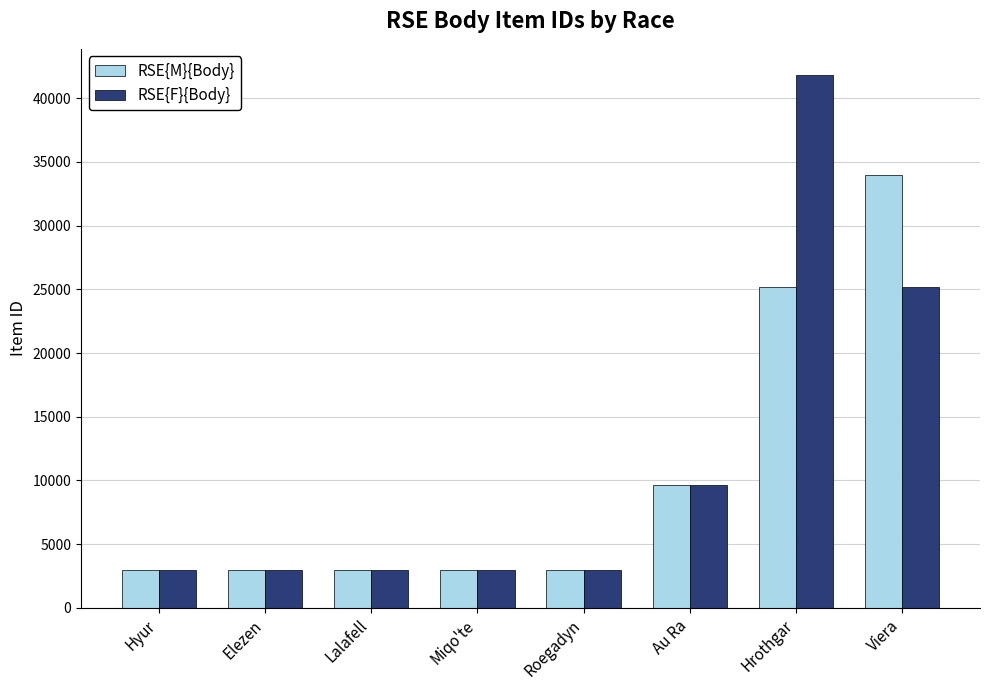

Which series changed the most between Lalafell and Au Ra?

RSE{F}{Body}